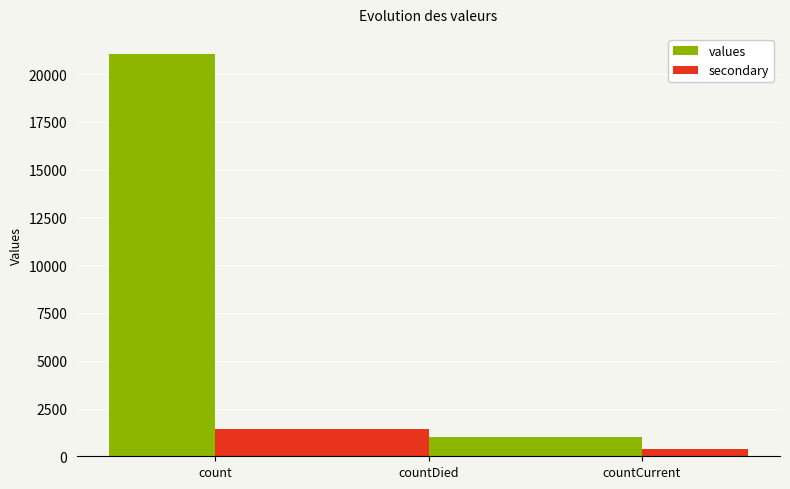

Which series has the widest spread of values?

values